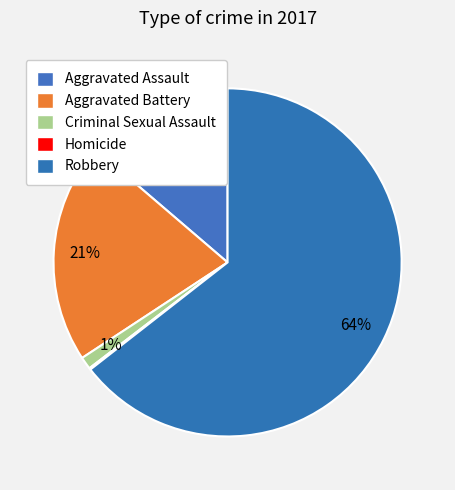

Is there a majority slice in this chart?

Yes